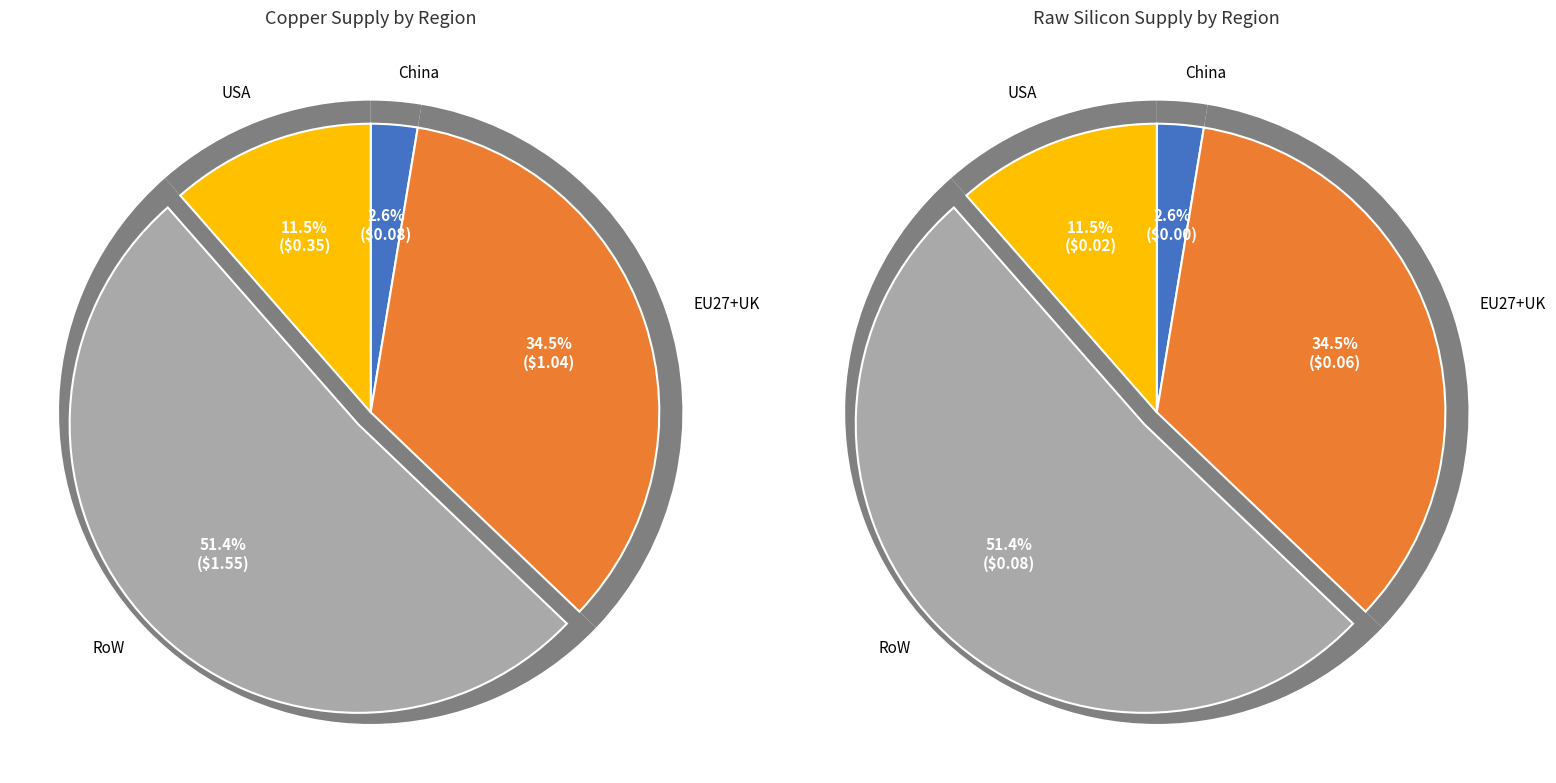

What percentage do EU27+UK and RoW together represent?

85.9%